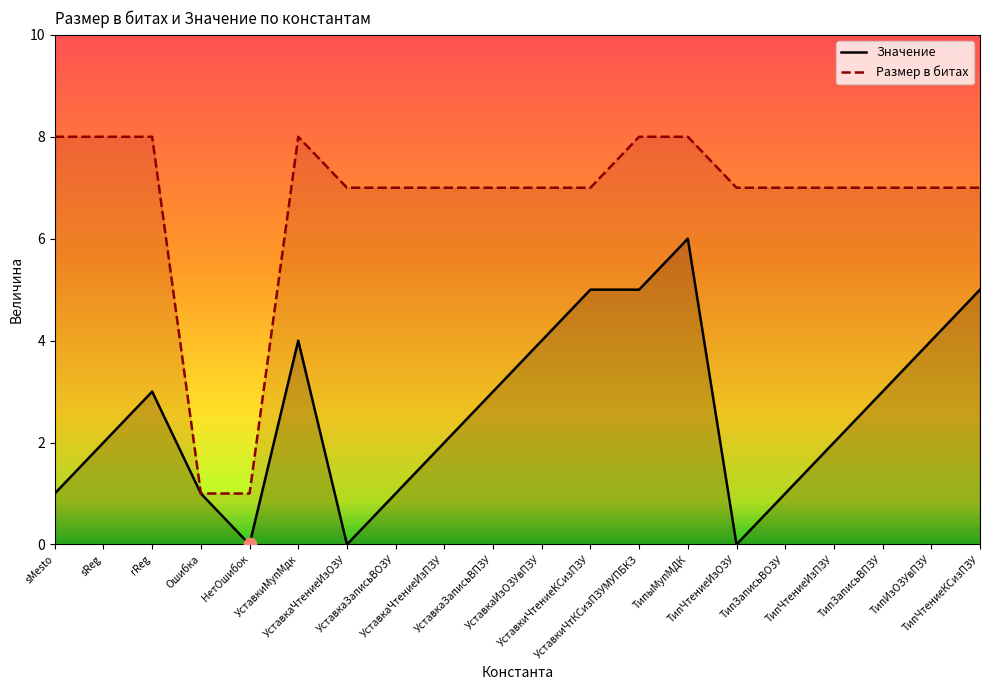

At how many categories does at least one series exceed 0?

20